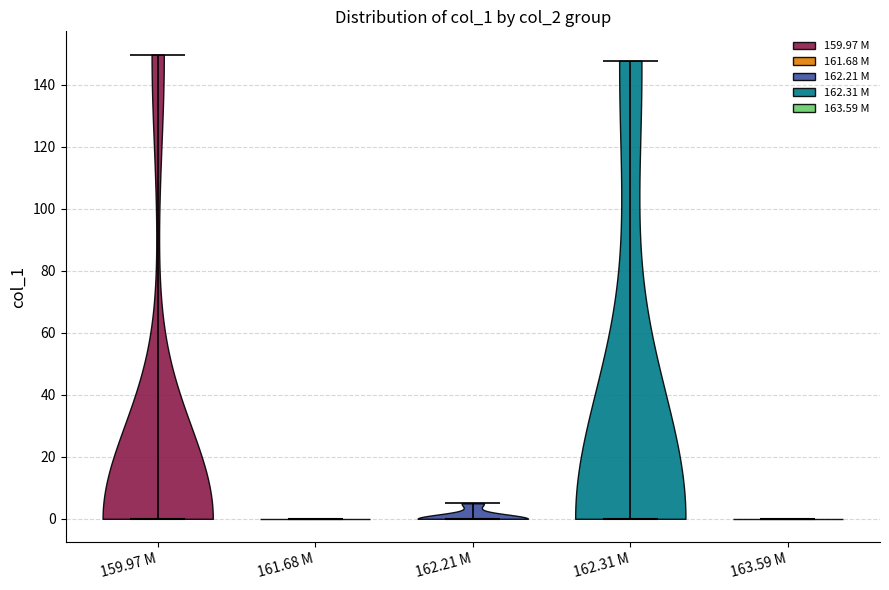

Reading left to right, read every violin against the y-axis: where its median line is, and the lowest and highest points it reaches. The values are not printed on the chart, so give them approximately, as read against the axis.

159.97 M: median line 0, lowest point 0, highest point 150
161.68 M: median line 0, lowest point 0, highest point 0
162.21 M: median line 0, lowest point 0, highest point 6
162.31 M: median line 0, lowest point 0, highest point 148
163.59 M: median line 0, lowest point 0, highest point 0